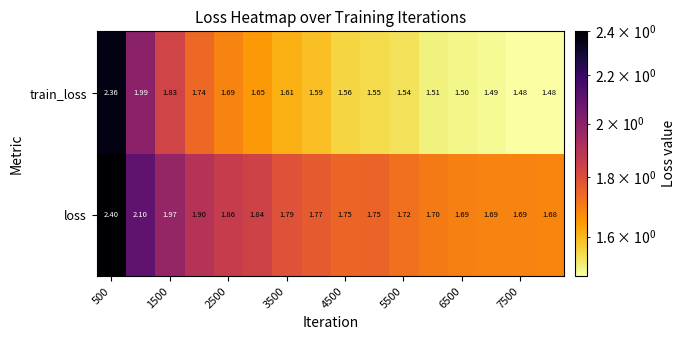

What is the greatest value displayed?

2.4